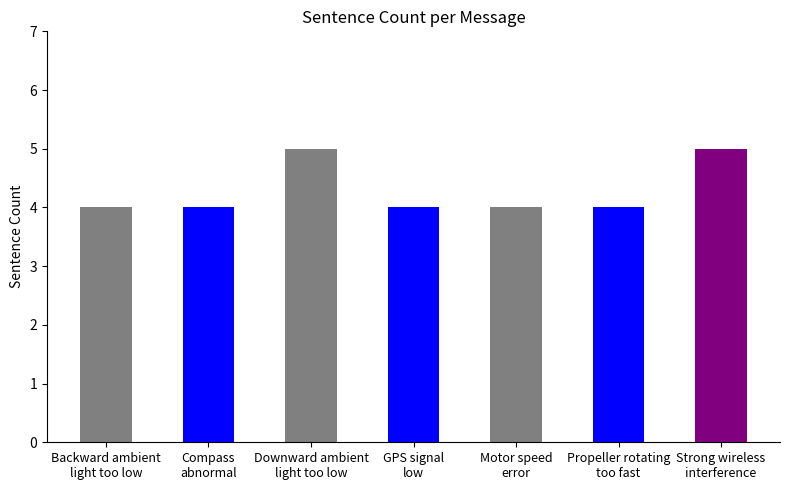

What position from the left is Propeller rotating
too fast?

6